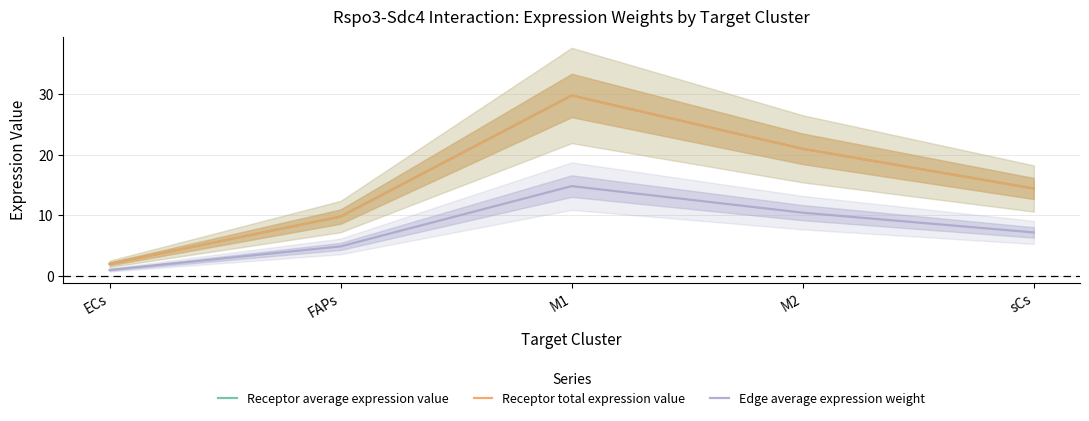

Where is Receptor total expression value nearest to the value 15?

sCs